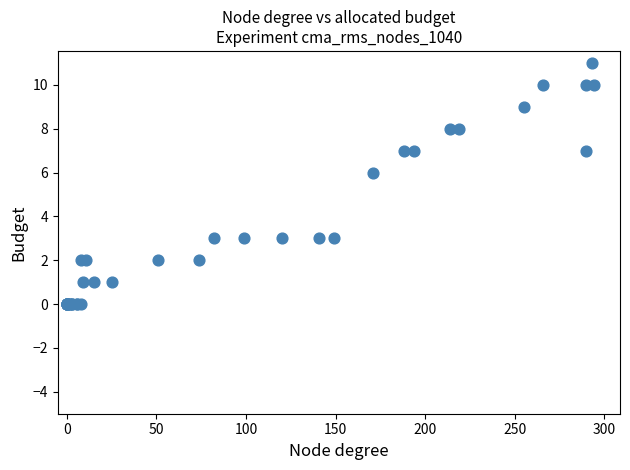

What Y value in the scatter plot is closest to 5?

6